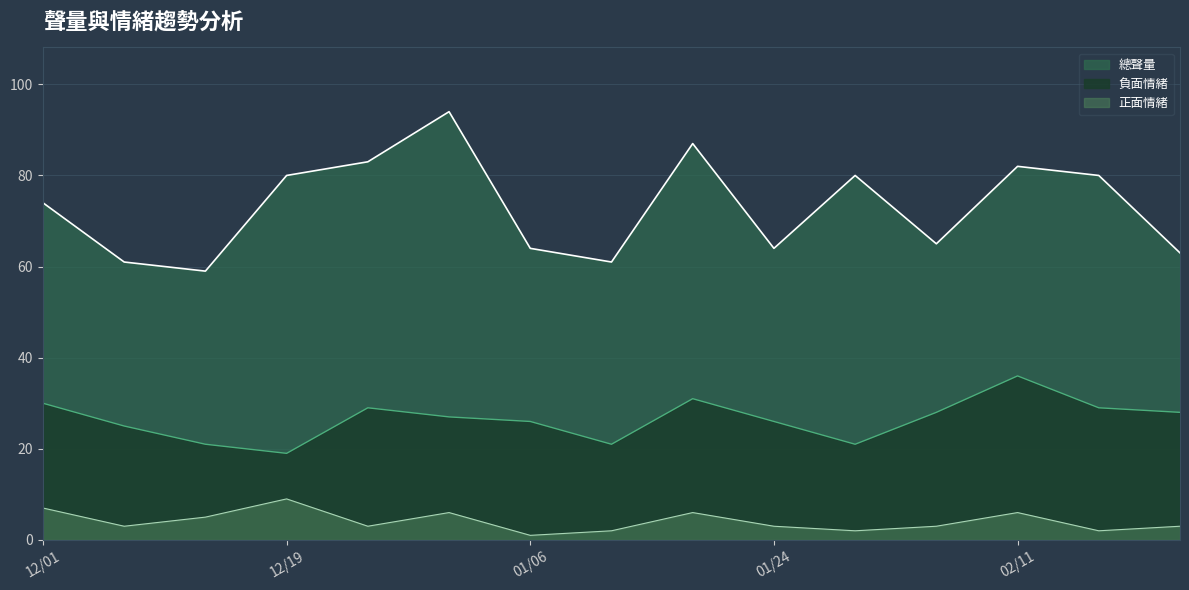

The value of 總聲量 at 02/11 is 82. True or false?

True